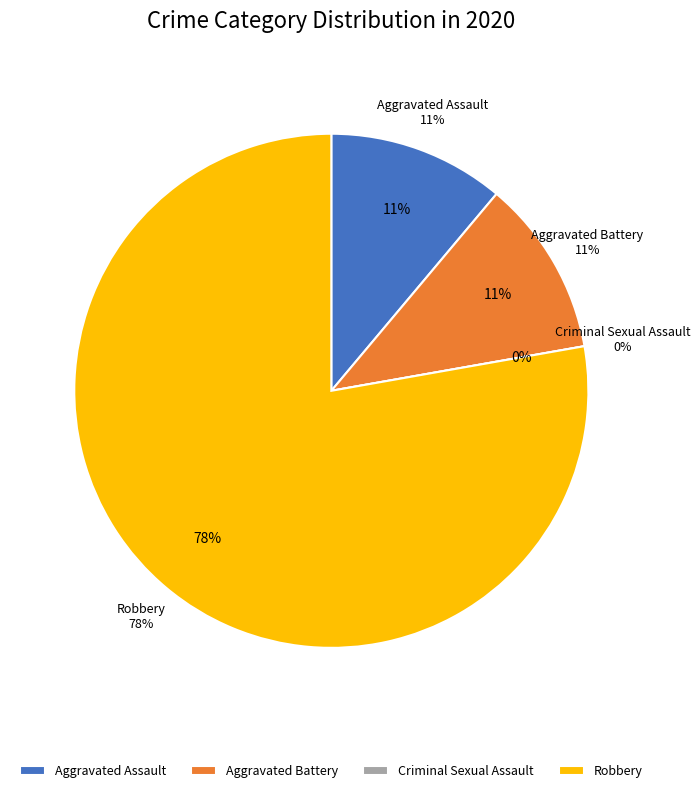

To the nearest percent, what is the average slice percentage?

25%